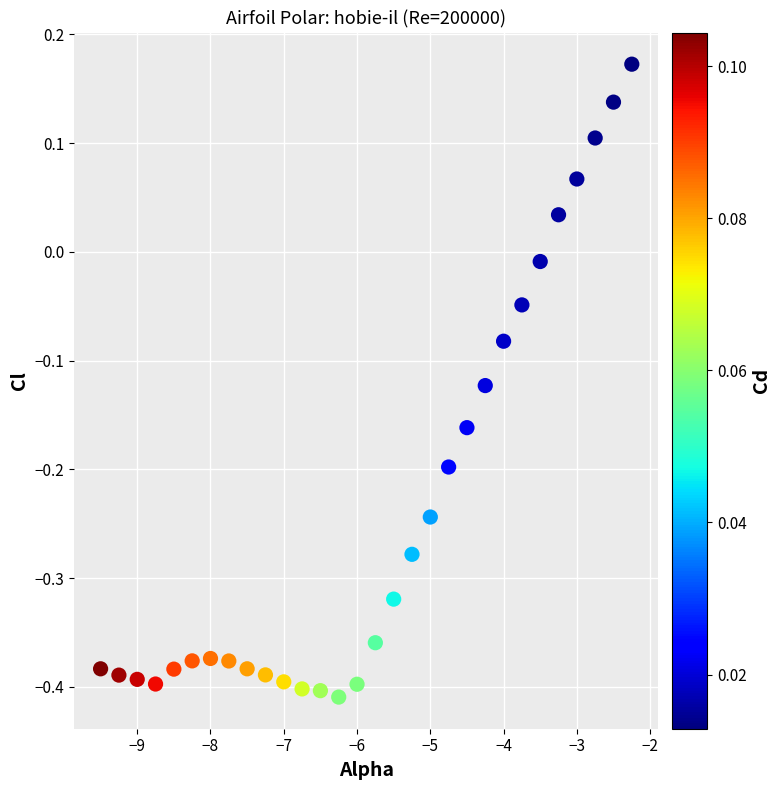

What is the range of X values (max minus min)?

7.2